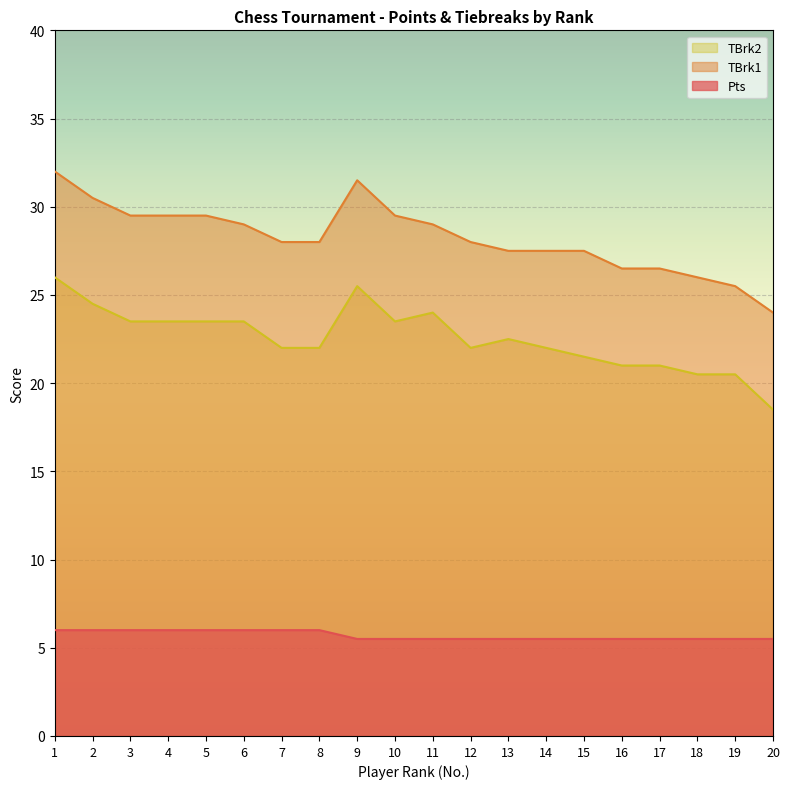

What is the difference between the maximum and minimum values in the TBrk2 series?

7.5